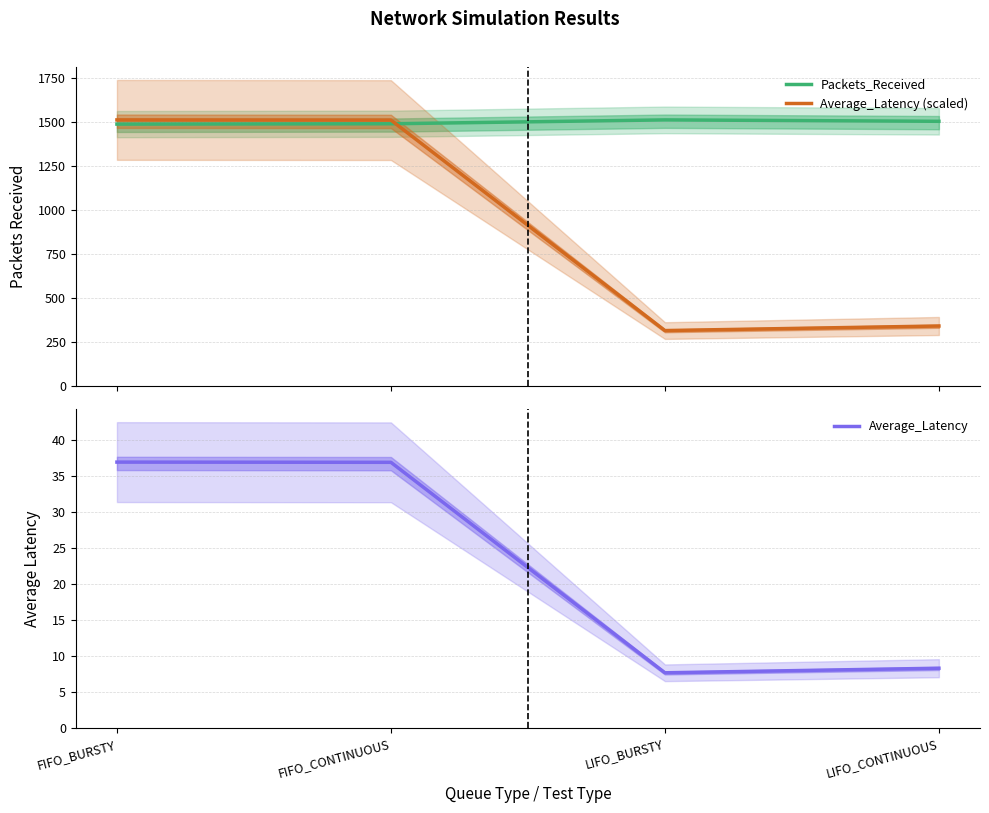

Which has a higher value, LIFO_CONTINUOUS or FIFO_BURSTY?

LIFO_CONTINUOUS